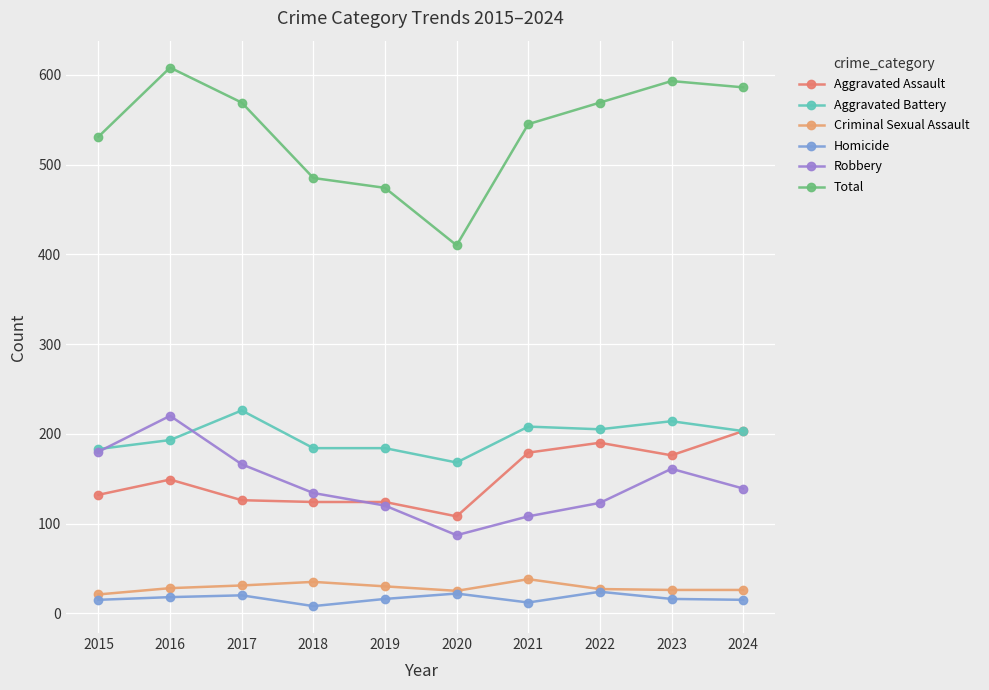

Which has a higher value, 2024 or 2015?

2024